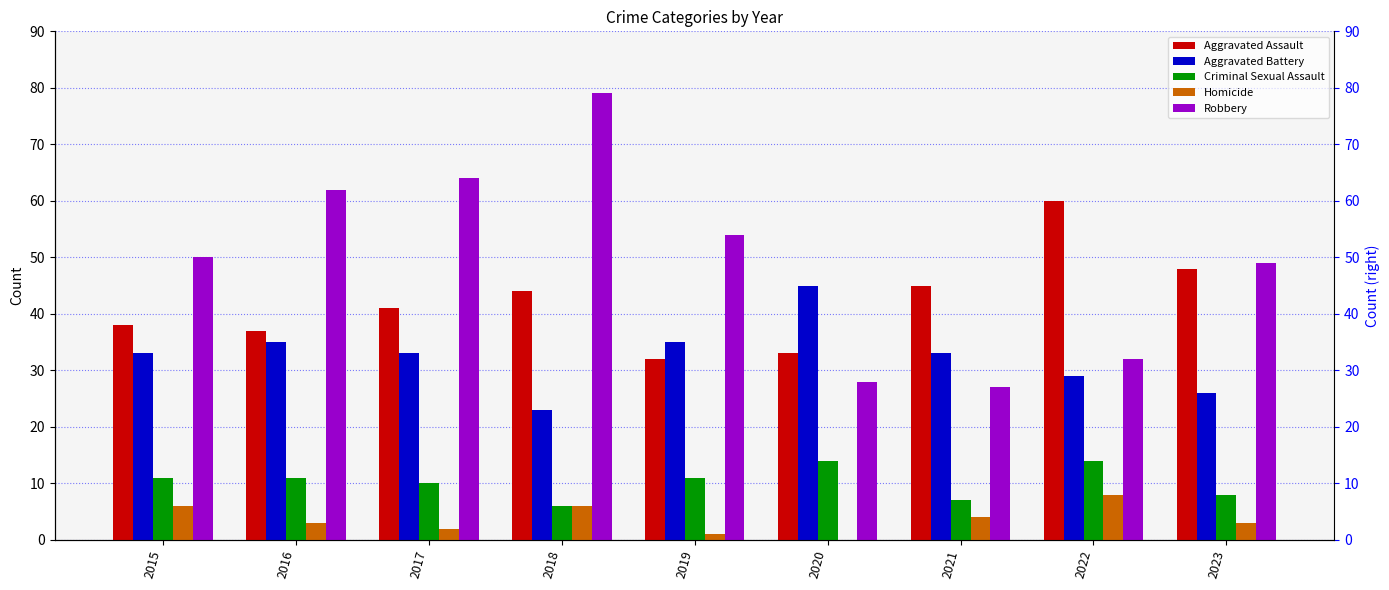

How many Homicide values are between 2 and 6?

6